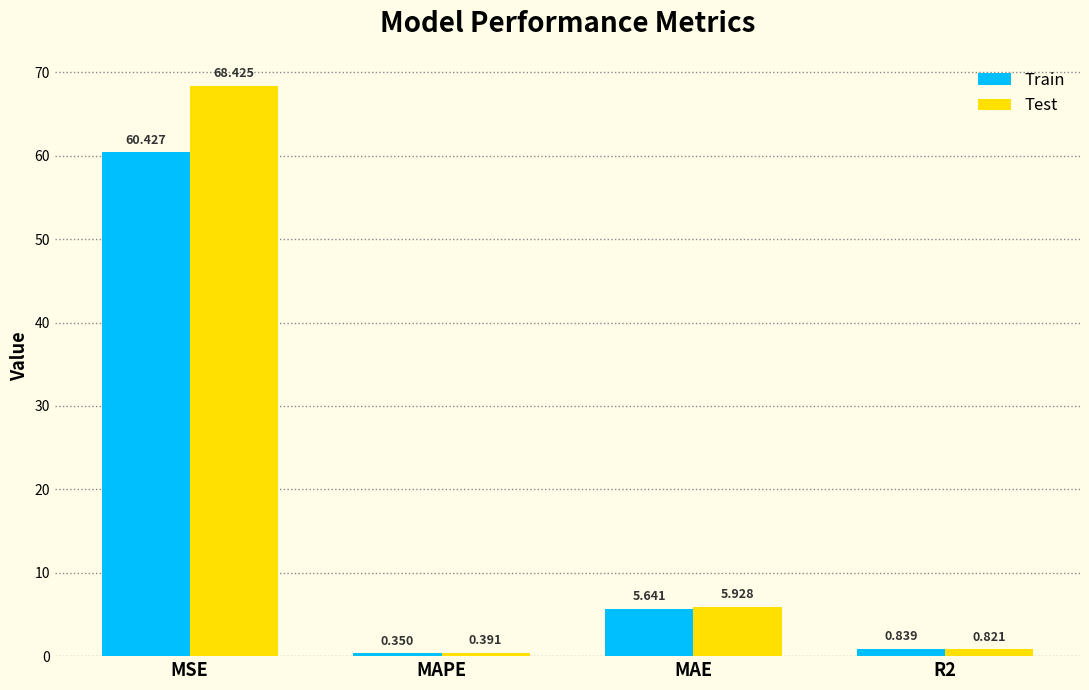

What is the total value across all series at R2?

1.7